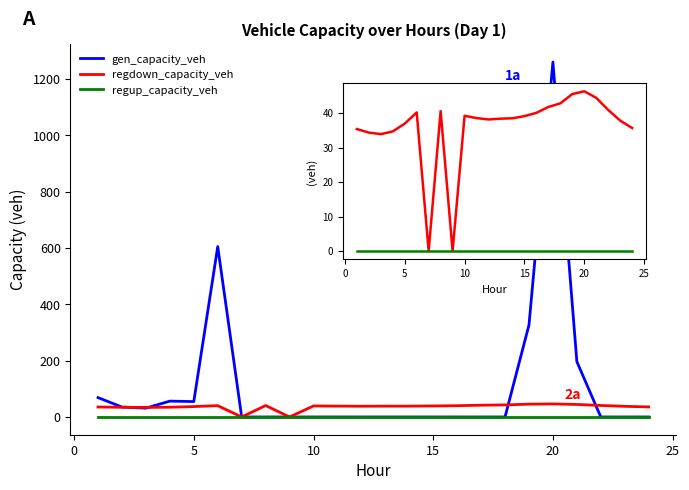

Which series has the widest spread of values?

gen_capacity_veh